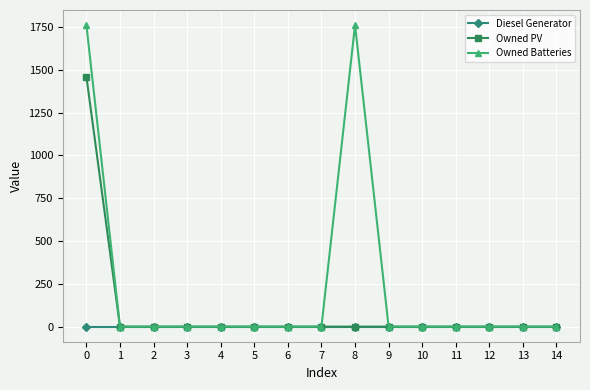

What are all the series names shown in the legend?

Diesel Generator, Owned PV, Owned Batteries